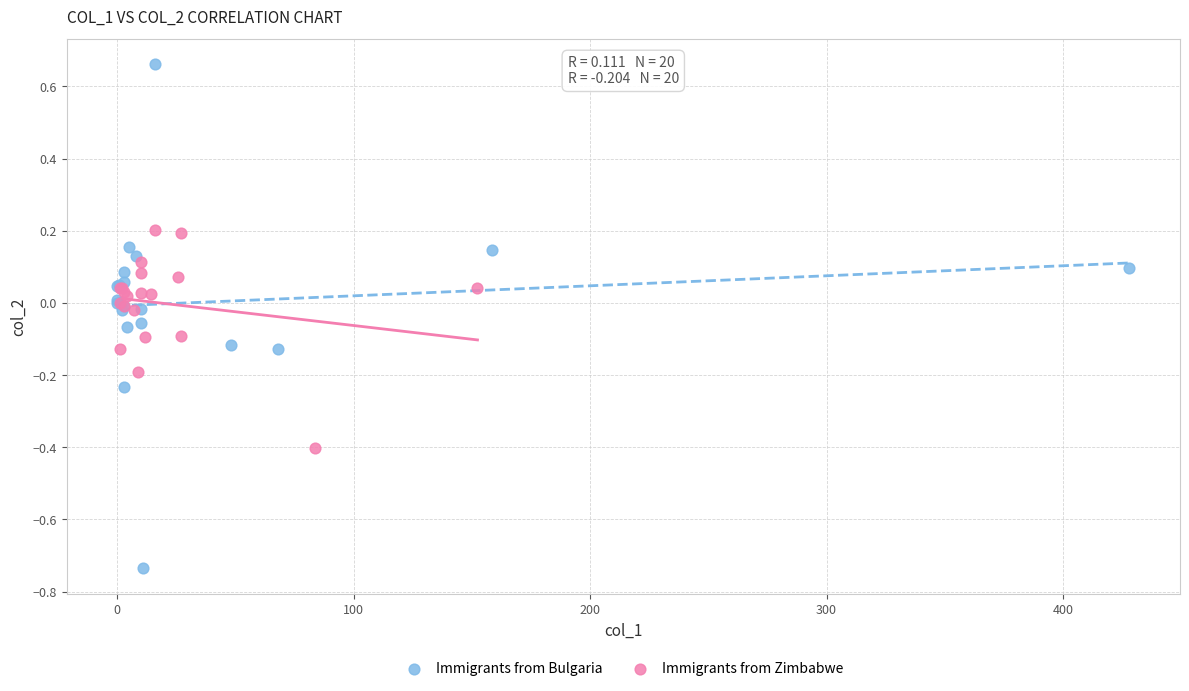

Which series contains the lowest Y value?

Immigrants from Bulgaria